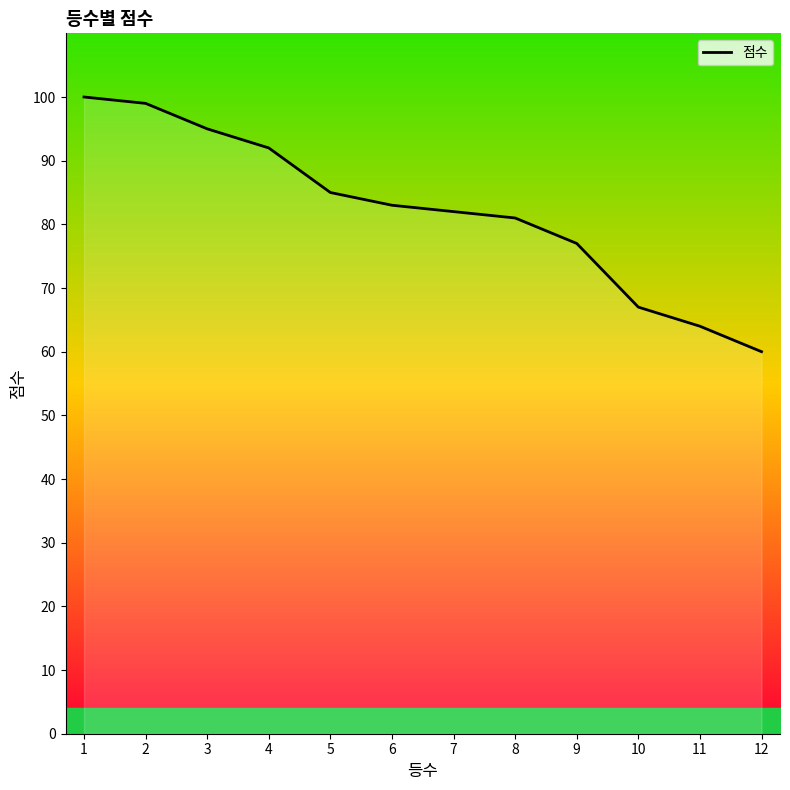

What is the maximum value shown in the chart?

100